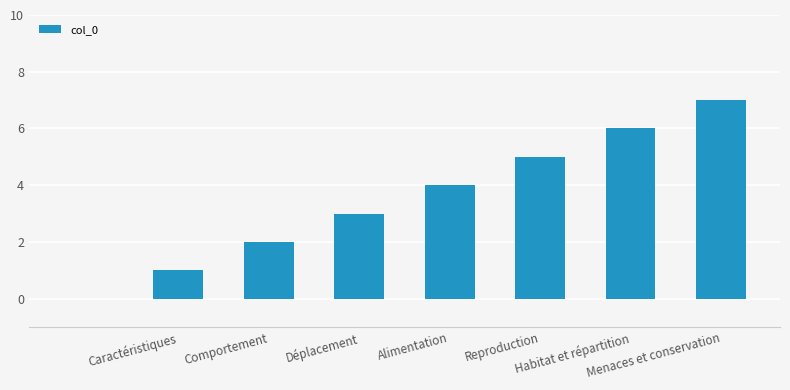

What is the greatest value displayed?

7